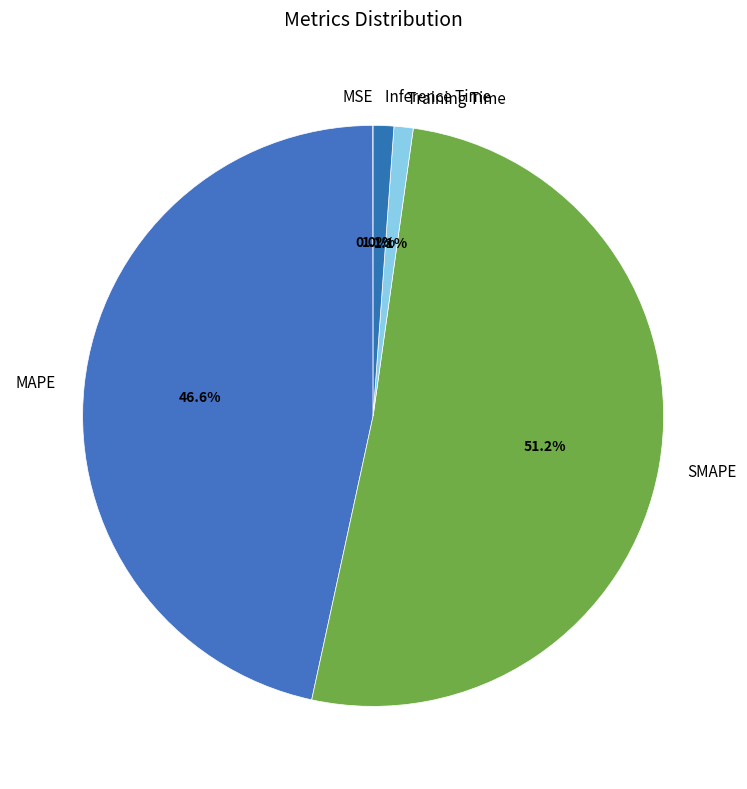

To the nearest percent, what percentage of the pie is MAPE?

47%